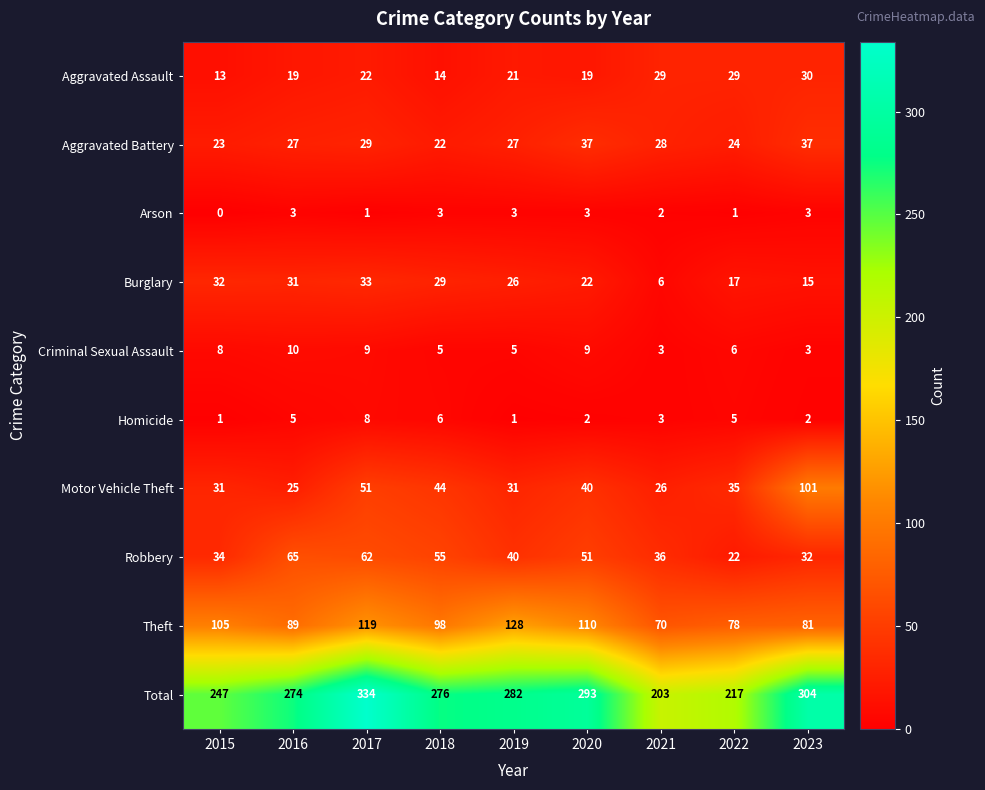

What is the spread (max minus min) of values at 2017?

333